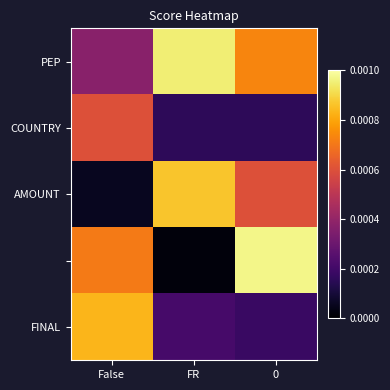

At how many categories does at least one series exceed 0?

3